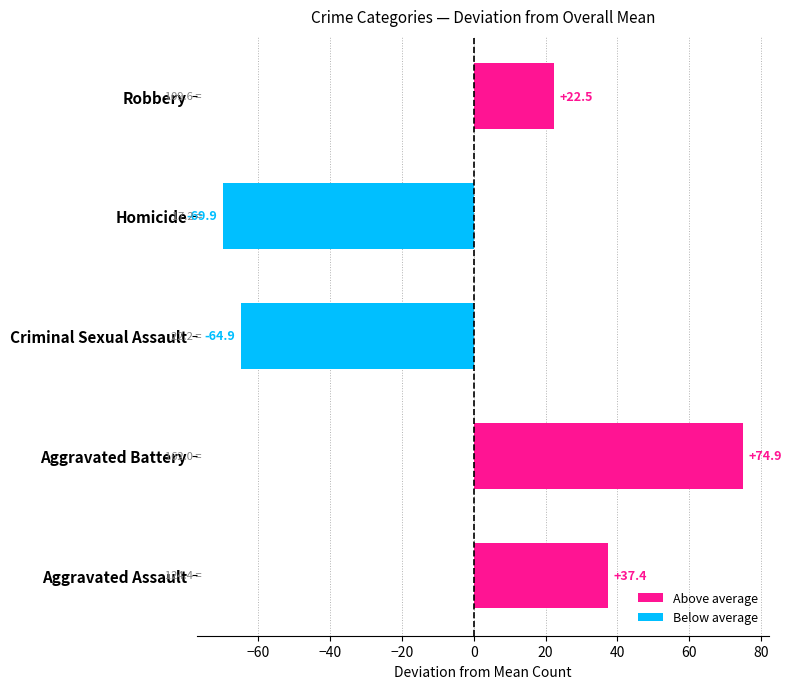

True or false: the data shows 32.7 at Robbery.

False